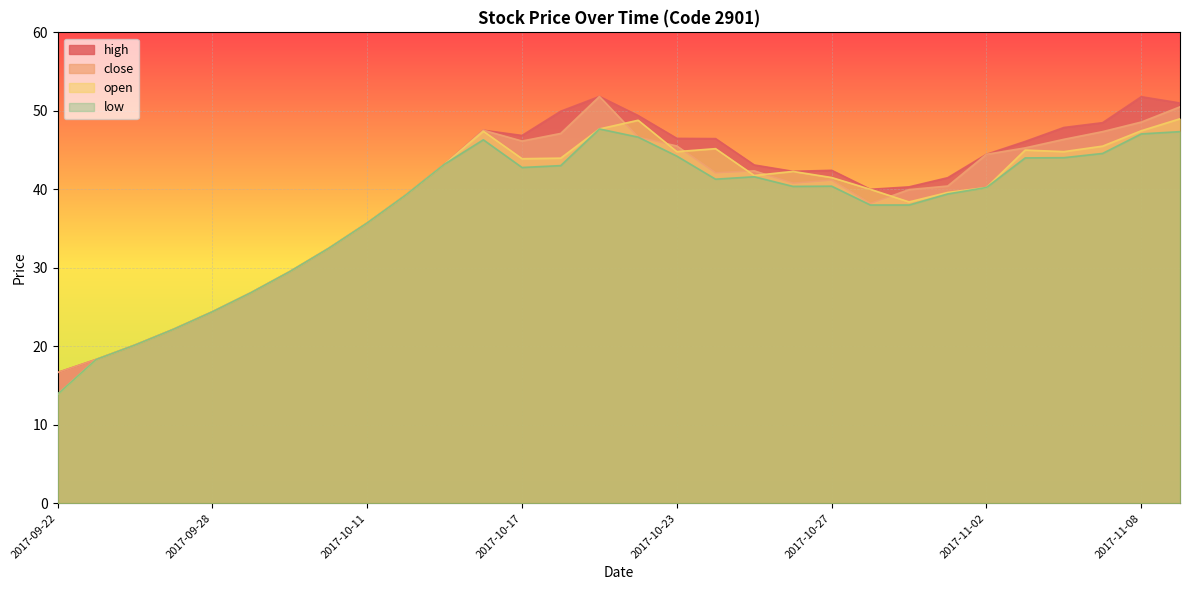

How many values in the high series exceed 43?

15